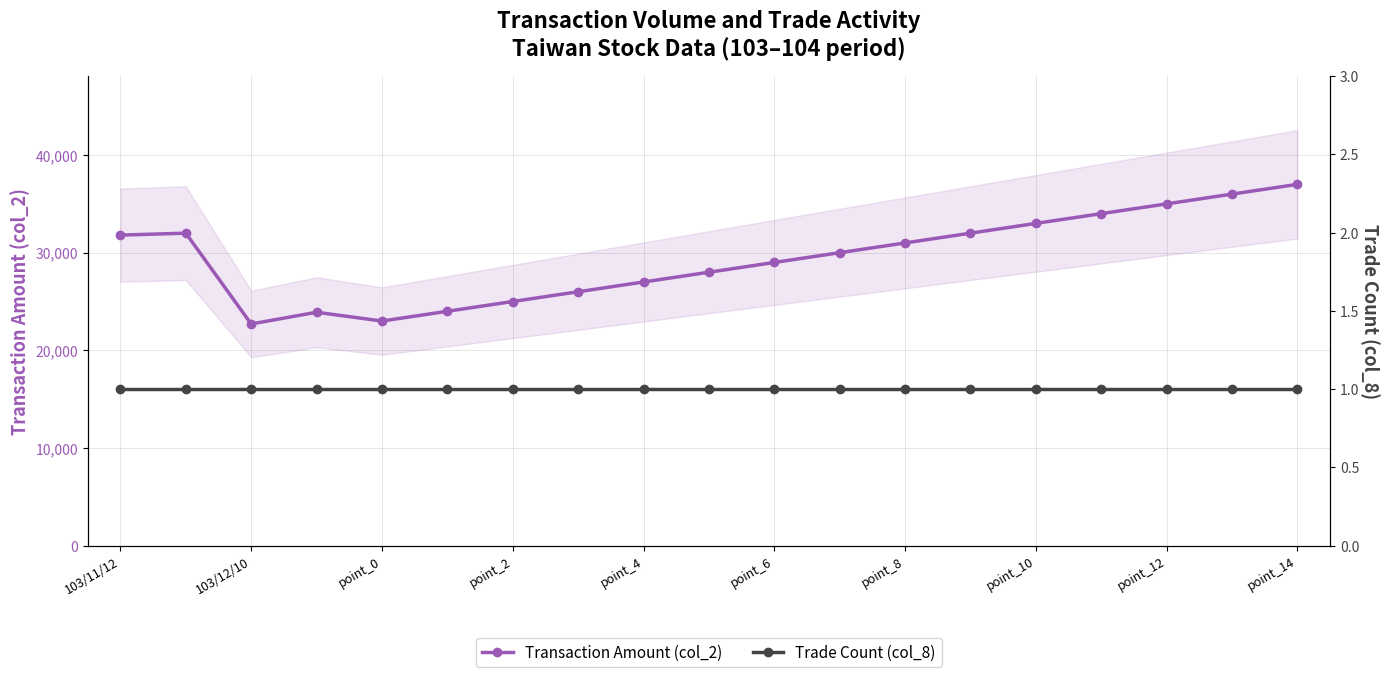

Where is the first local minimum for Transaction Amount (col_2)?

103/12/10